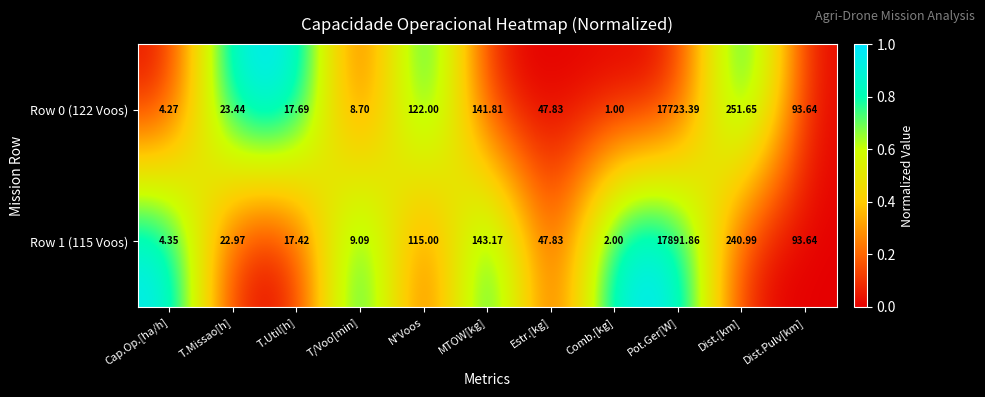

Rank the categories by Row 1 (115 Voos) value from highest to lowest.

Pot.Ger[W], Dist.[km], MTOW[kg], N°Voos, Dist.Pulv[km], Estr.[kg], T.Missao[h], T.Util[h], T/Voo[min], Cap.Op.[ha/h], Comb.[kg]